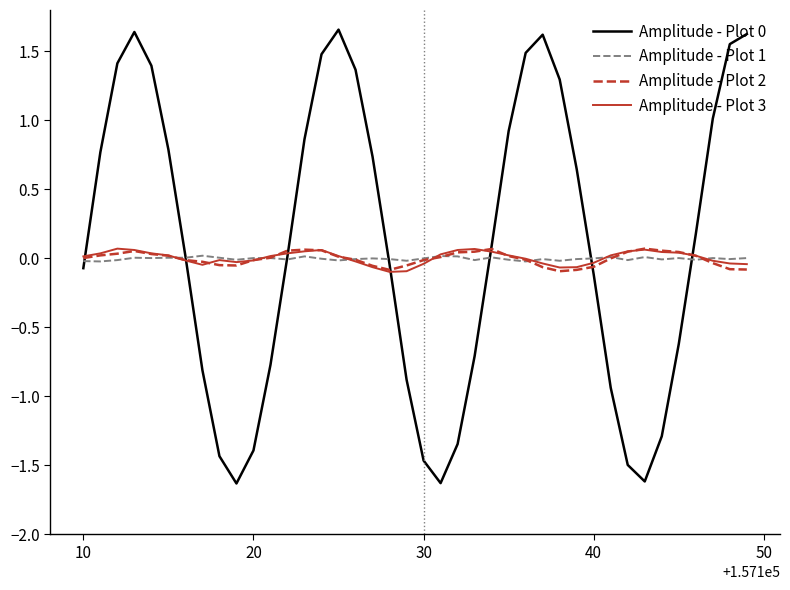

How many values in Amplitude - Plot 0 are above zero?

22